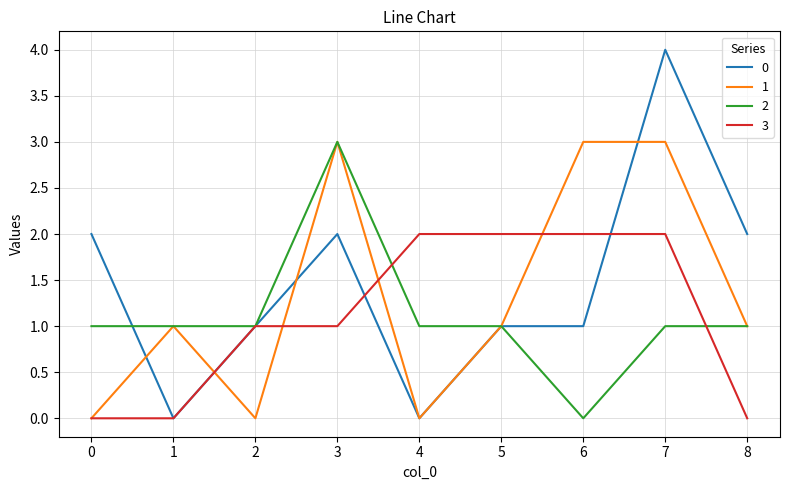

What are all the series names shown in the legend?

0, 1, 2, 3